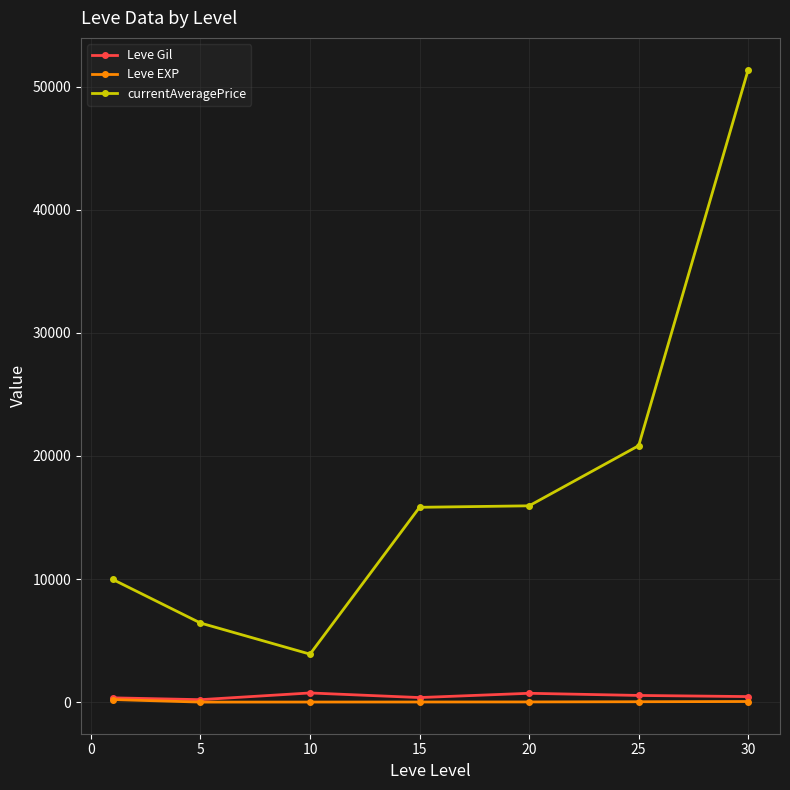

What are all the series names shown in the legend?

Leve Gil, Leve EXP, currentAveragePrice